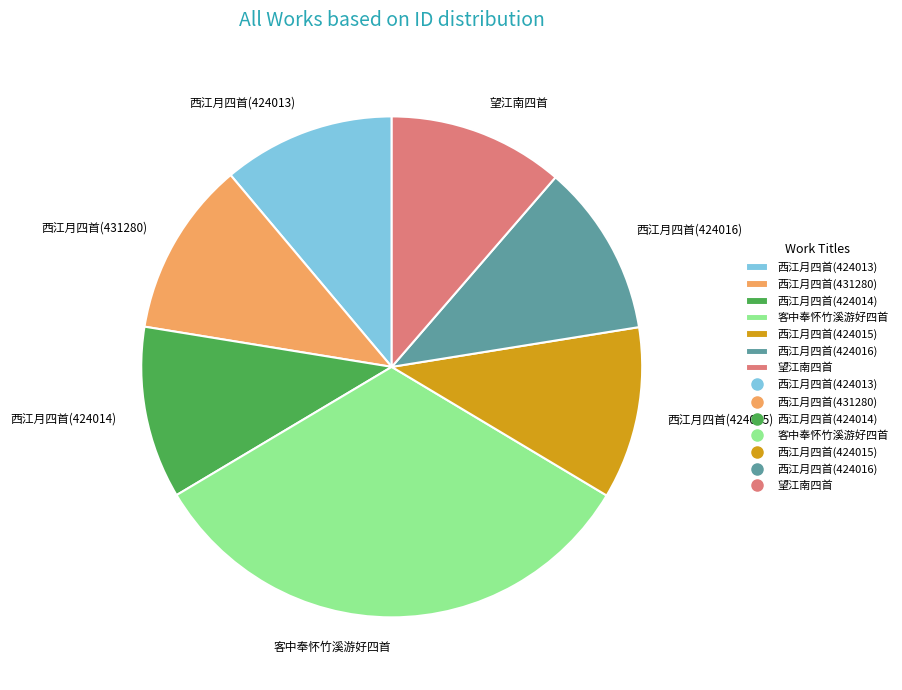

Which slice is the largest?

客中奉怀竹溪游好四首